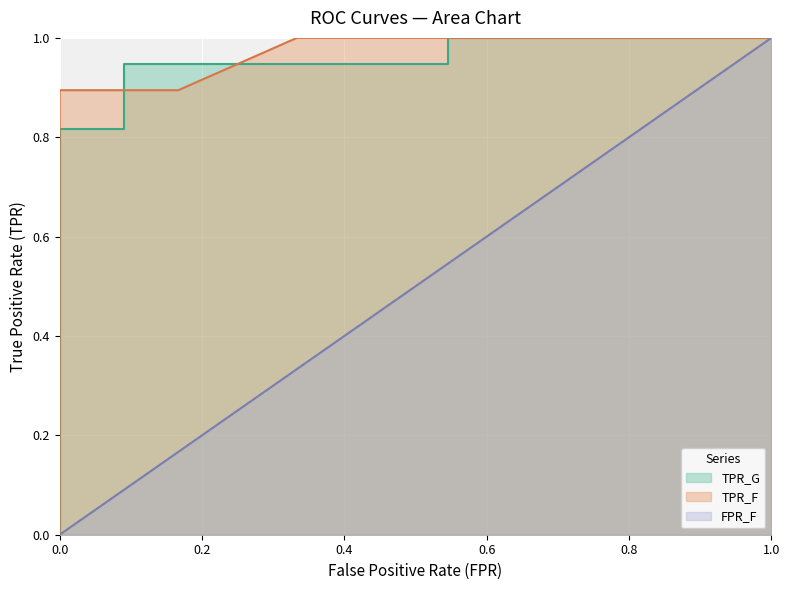

What is the sum of all values?

8.6